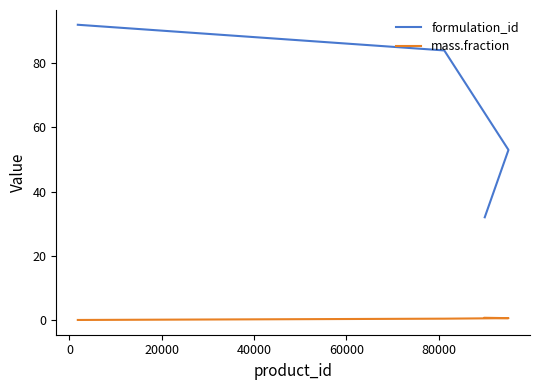

True or false: mass.fraction and formulation_id cross at least once.

False